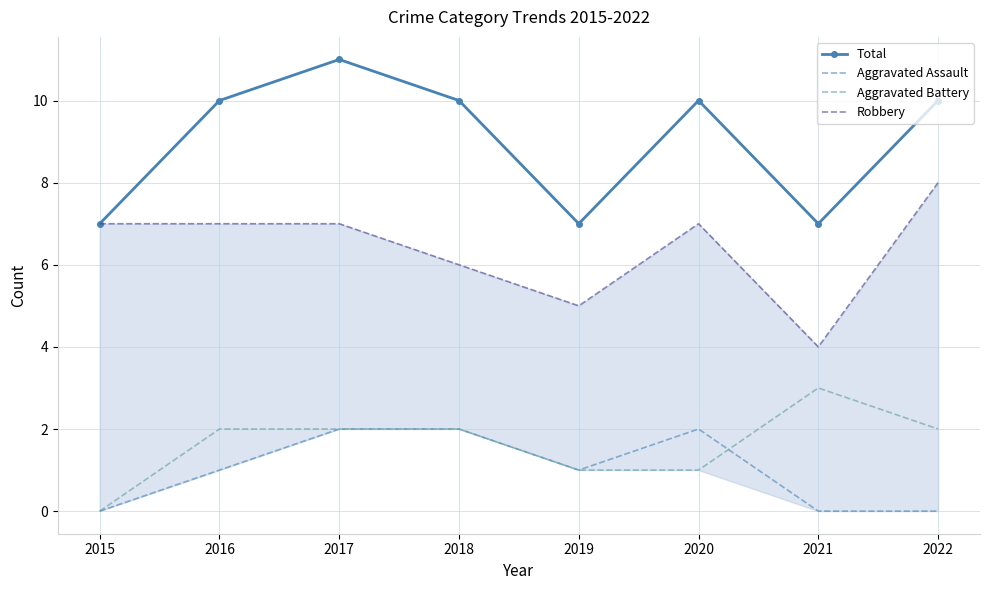

Reading right to left, extract all data points from this chart.

Total: 10	7	10	7	10	11	10	7
Aggravated Assault: 0	0	2	1	2	2	1	0
Aggravated Battery: 2	3	1	1	2	2	2	0
Robbery: 8	4	7	5	6	7	7	7